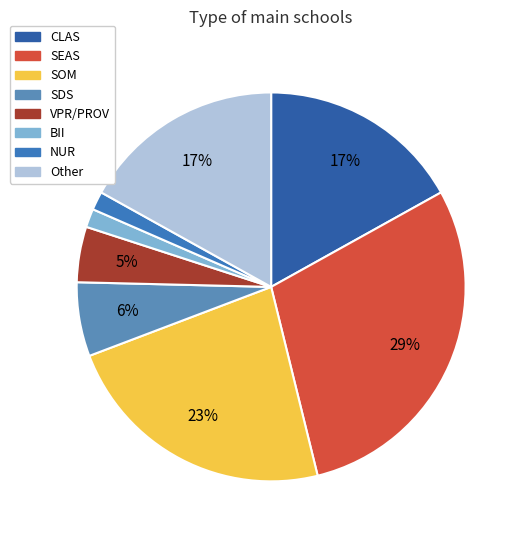

Count the number of slices in the pie.

8